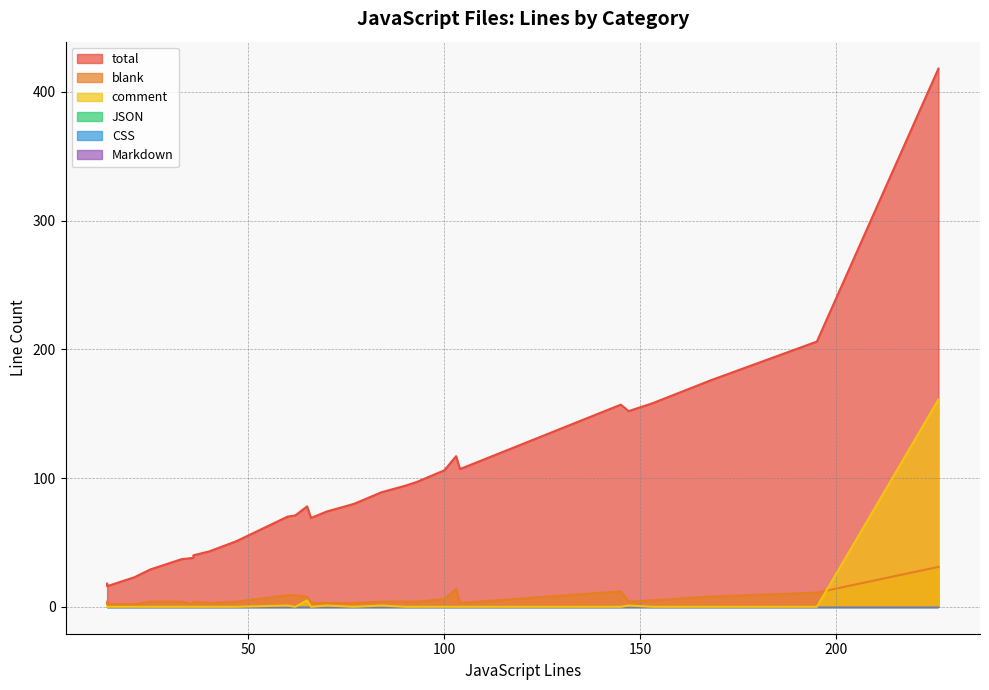

List the series in order of their peak value, highest first.

total, comment, blank, JSON, CSS, Markdown